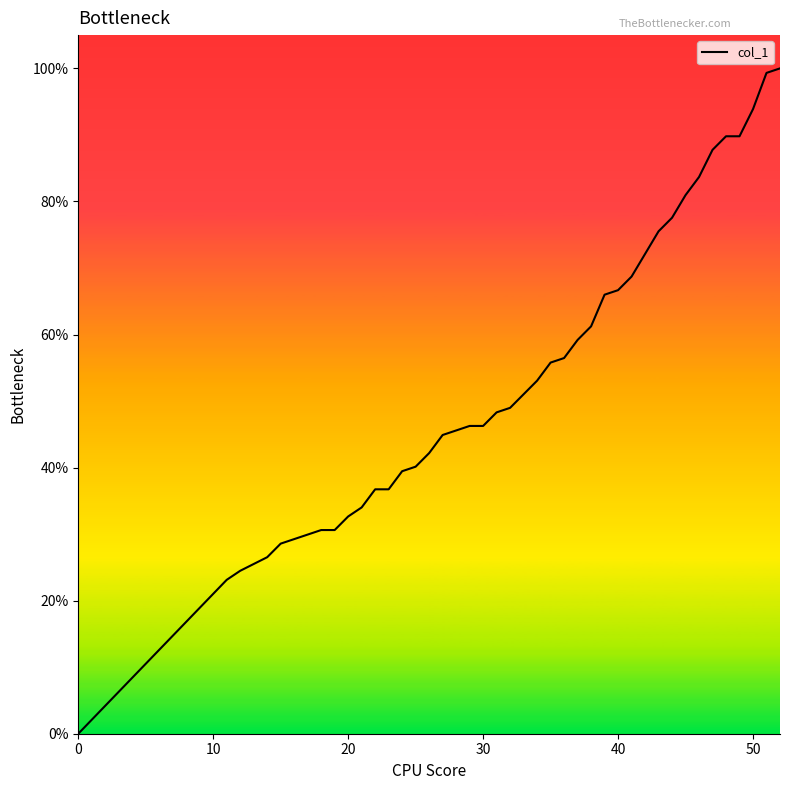

The value at 20 is 33.6. True or false?

False